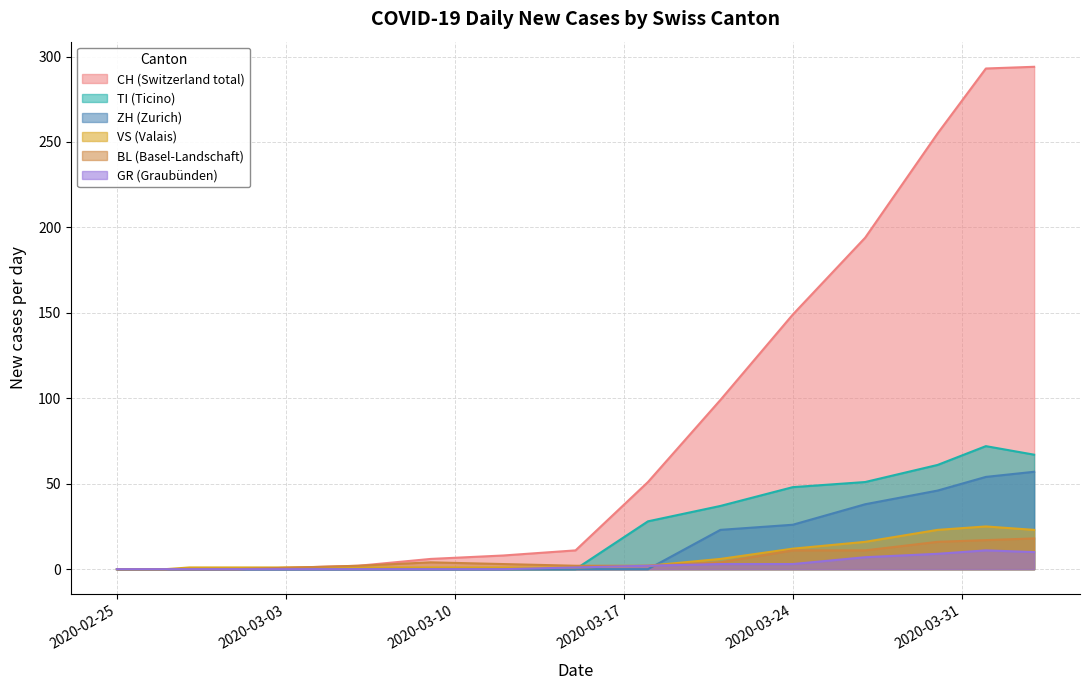

Which series has the largest range (max minus min)?

CH (Switzerland total)